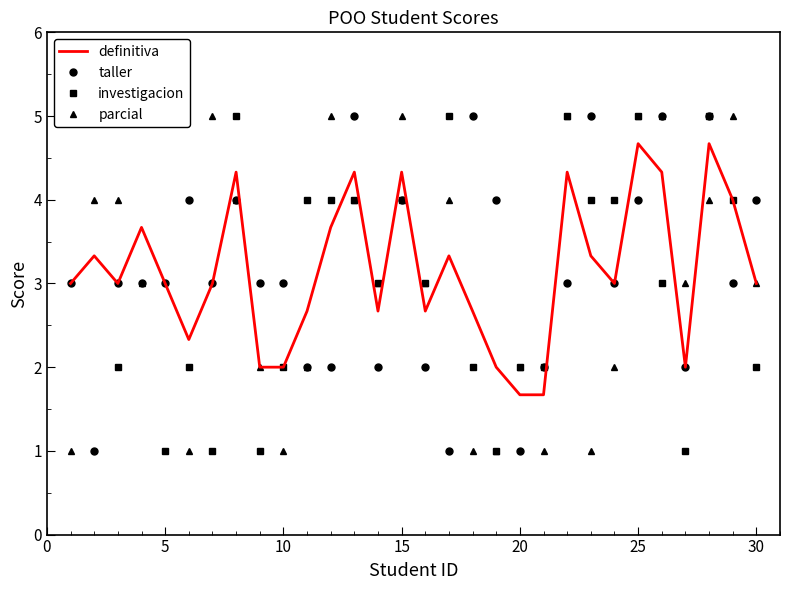

Is it true that taller equals 4.0 at 30?

True